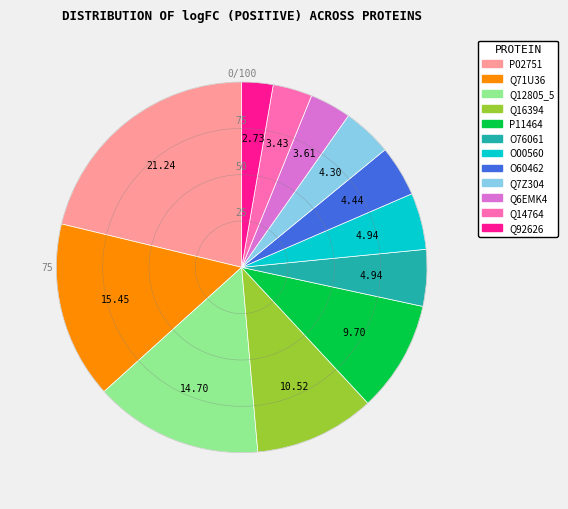

Which slice is the largest?

P02751